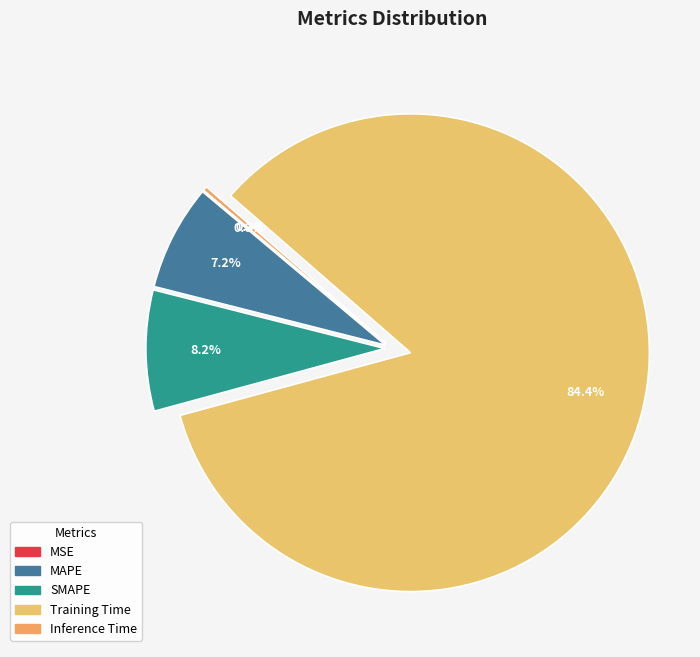

How many slices are in this pie chart?

5